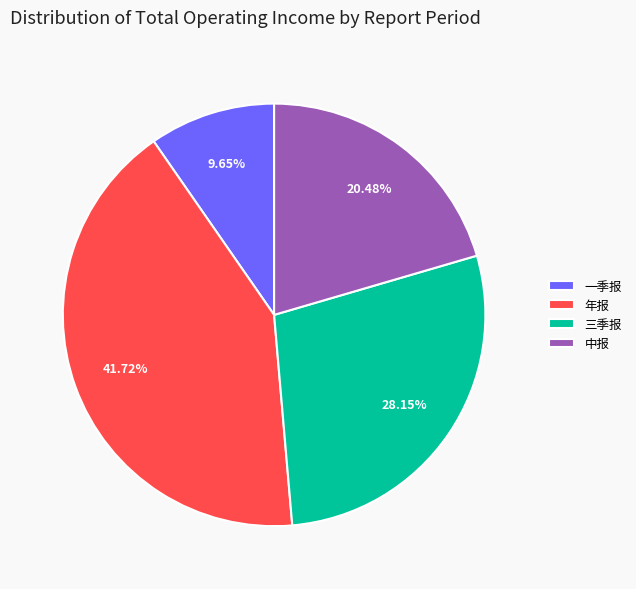

Which category has the smallest portion of the pie?

一季报